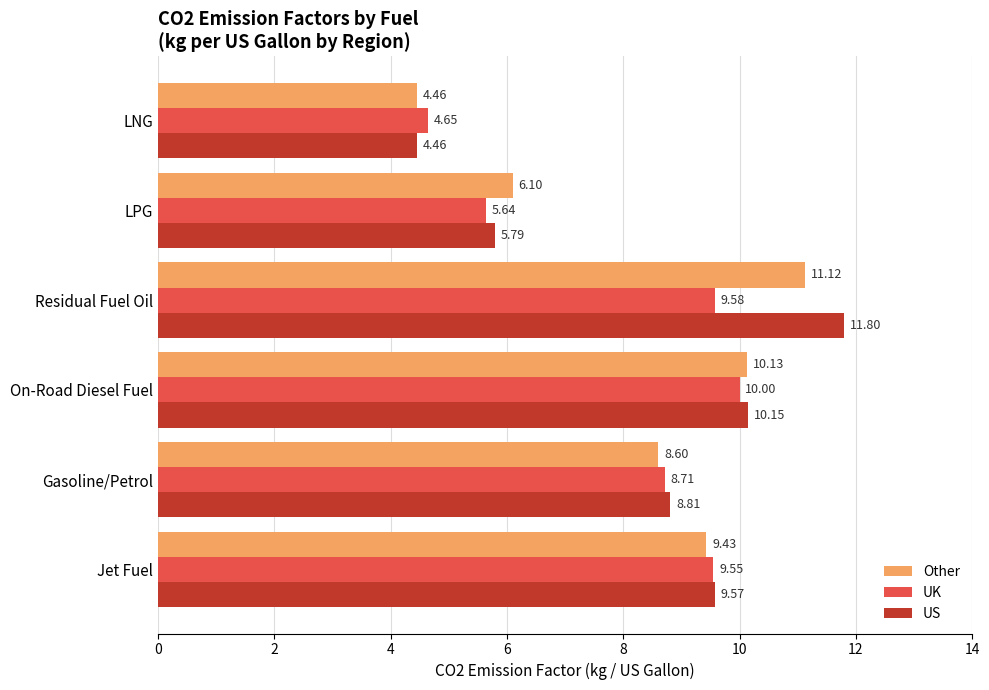

Which category has the highest value in the UK series?

On-Road Diesel Fuel